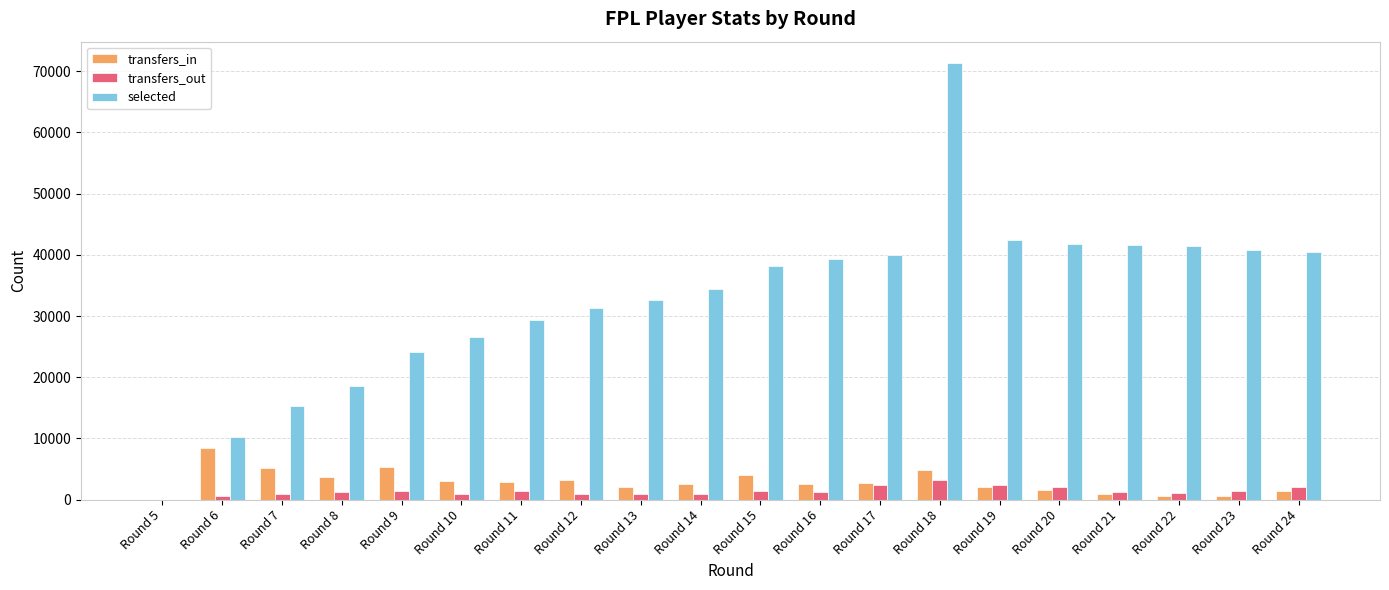

What is the sum of all transfers_out values?

27636